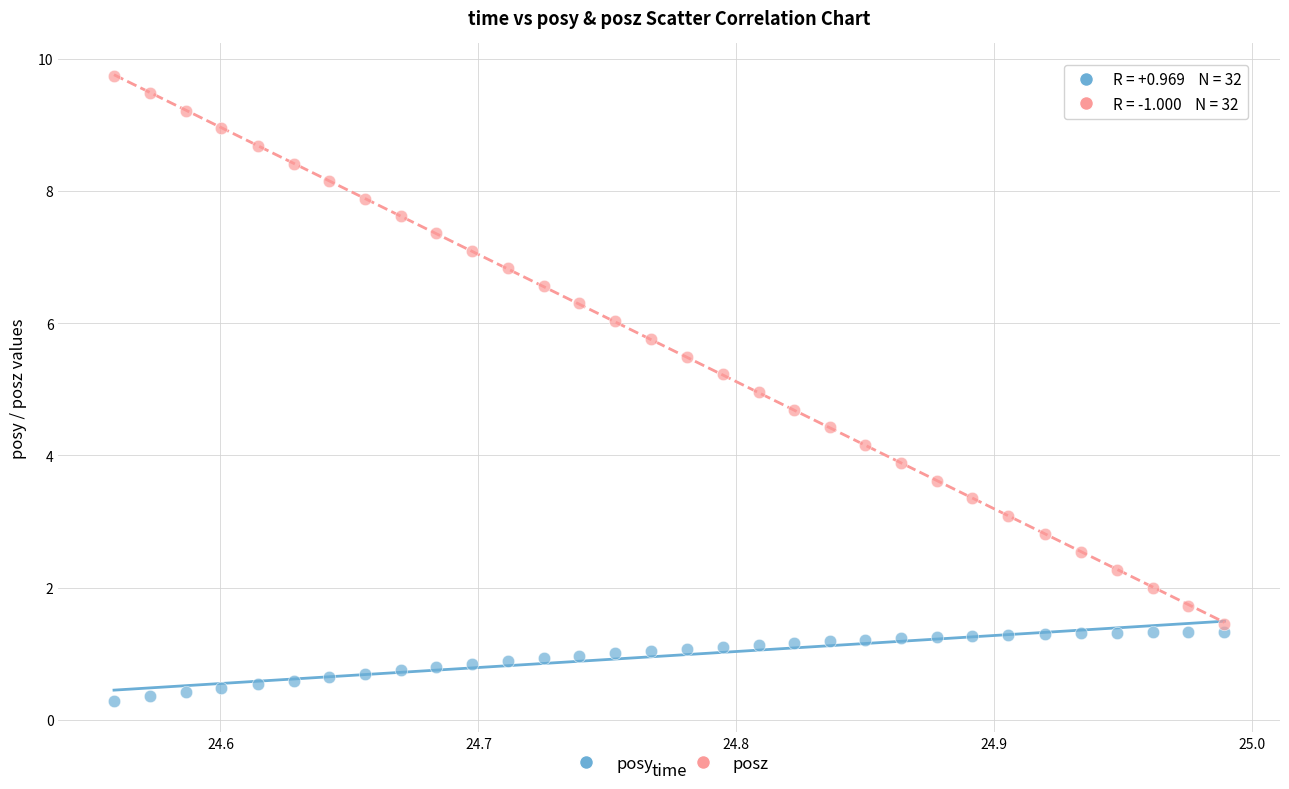

Which series has the widest spread of Y values?

posz